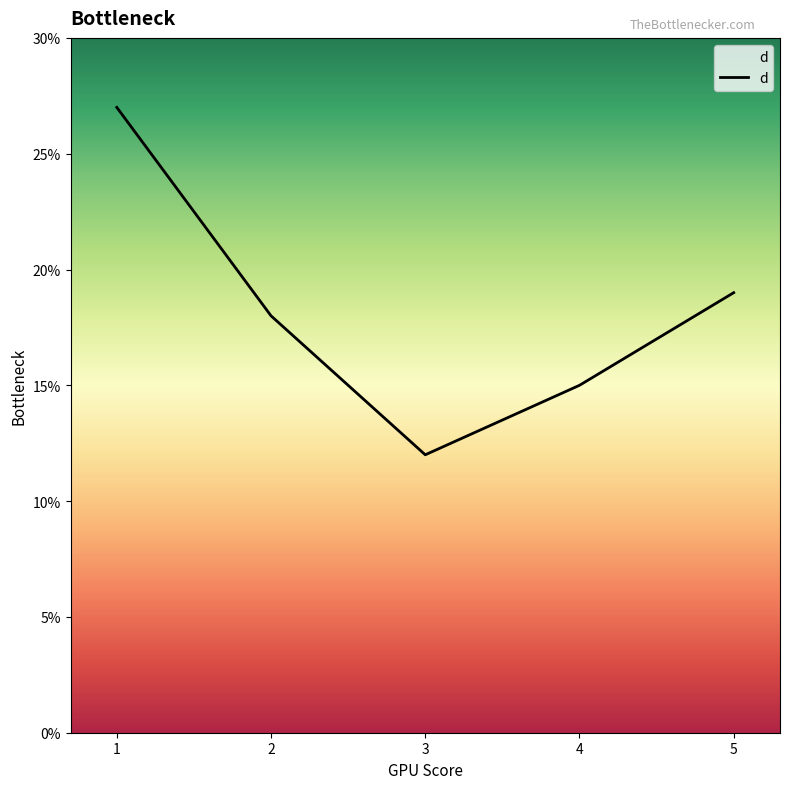

Which label corresponds to the smallest value in the chart?

3